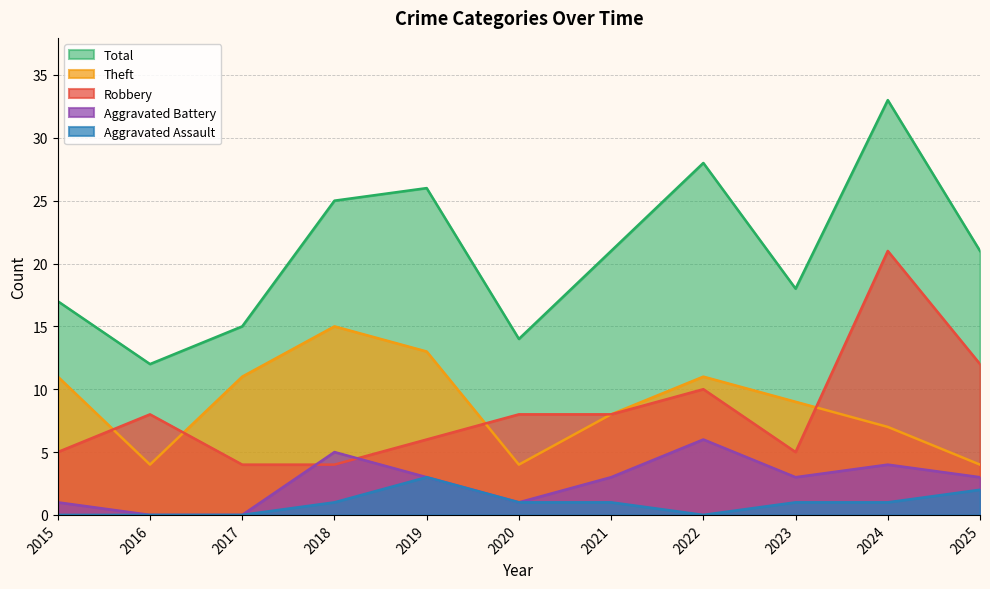

Reading right to left, what are all the values shown in this chart?

Robbery: 2025=12	2024=21	2023=5	2022=10	2021=8	2020=8	2019=6	2018=4	2017=4	2016=8	2015=5
Theft: 2025=4	2024=7	2023=9	2022=11	2021=8	2020=4	2019=13	2018=15	2017=11	2016=4	2015=11
Aggravated Battery: 2025=3	2024=4	2023=3	2022=6	2021=3	2020=1	2019=3	2018=5	2017=0	2016=0	2015=1
Aggravated Assault: 2025=2	2024=1	2023=1	2022=0	2021=1	2020=1	2019=3	2018=1	2017=0	2016=0	2015=0
Total: 2025=21	2024=33	2023=18	2022=28	2021=21	2020=14	2019=26	2018=25	2017=15	2016=12	2015=17